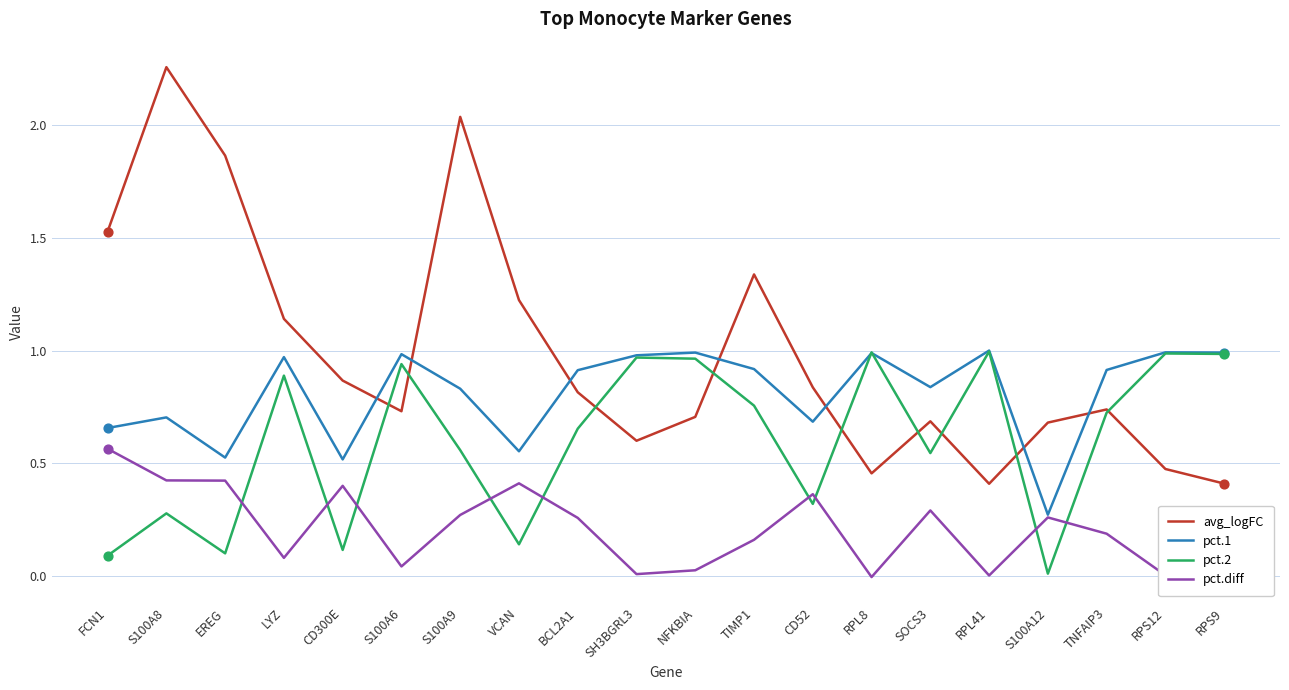

What is the total value across all series at S100A9?

3.7